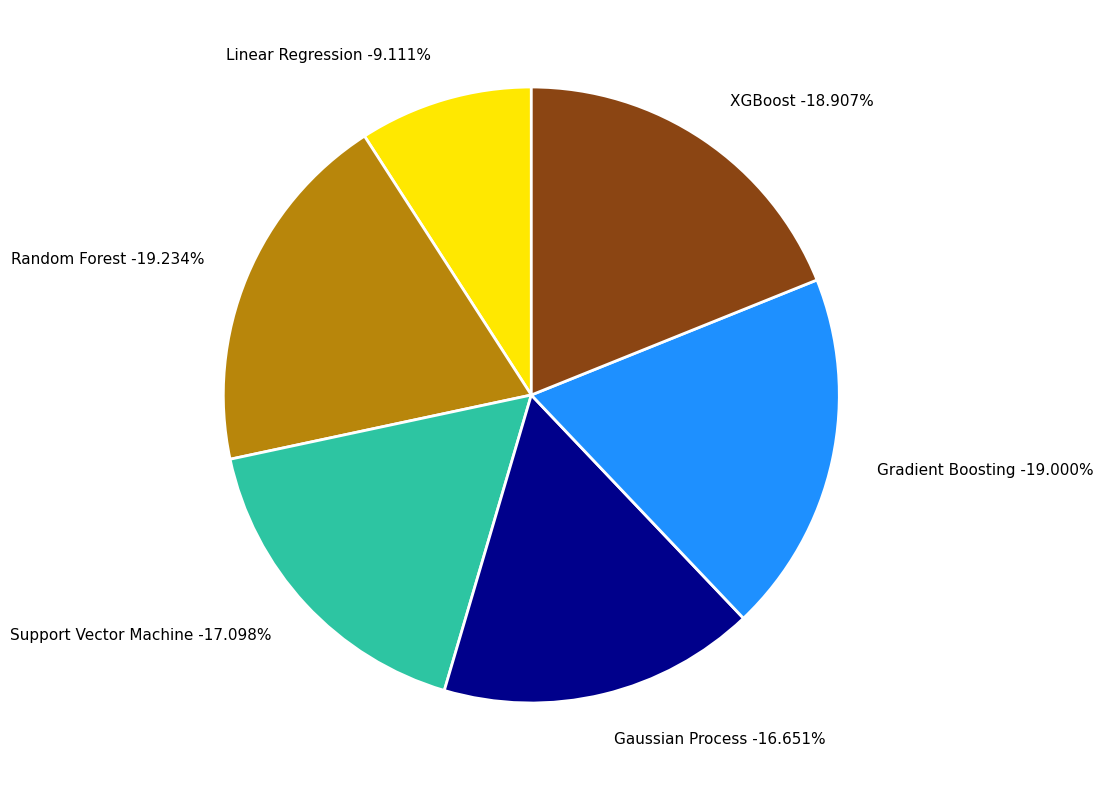

To the nearest percent, what is the average slice percentage?

17%